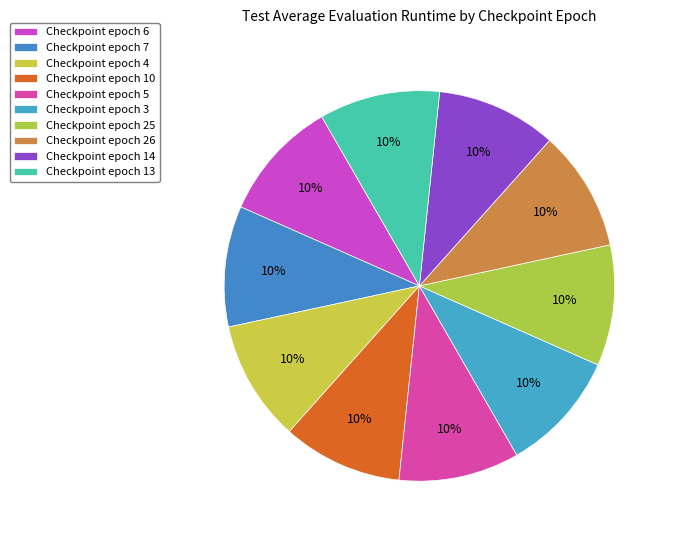

How many slices are in this pie chart?

10